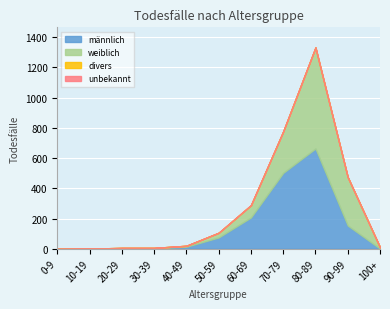

Reading left to right, what are all the values shown in this chart?

männlich: 0-9=0	10-19=1	20-29=4	30-39=4	40-49=14	50-59=75	60-69=207	70-79=502	80-89=663	90-99=154	100+=1
weiblich: 0-9=0	10-19=0	20-29=2	30-39=2	40-49=6	50-59=31	60-69=81	70-79=274	80-89=668	90-99=320	100+=9
divers: 0-9=0	10-19=0	20-29=0	30-39=0	40-49=0	50-59=0	60-69=0	70-79=0	80-89=0	90-99=0	100+=0
unbekannt: 0-9=0	10-19=0	20-29=0	30-39=0	40-49=0	50-59=0	60-69=1	70-79=0	80-89=0	90-99=0	100+=0